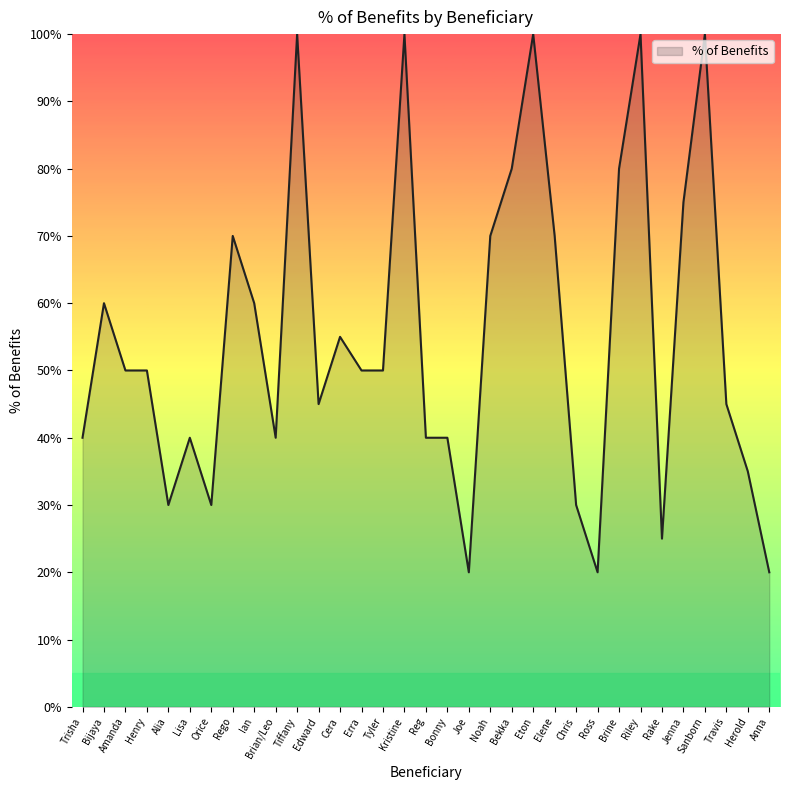

What is the difference between the maximum and minimum values?

80